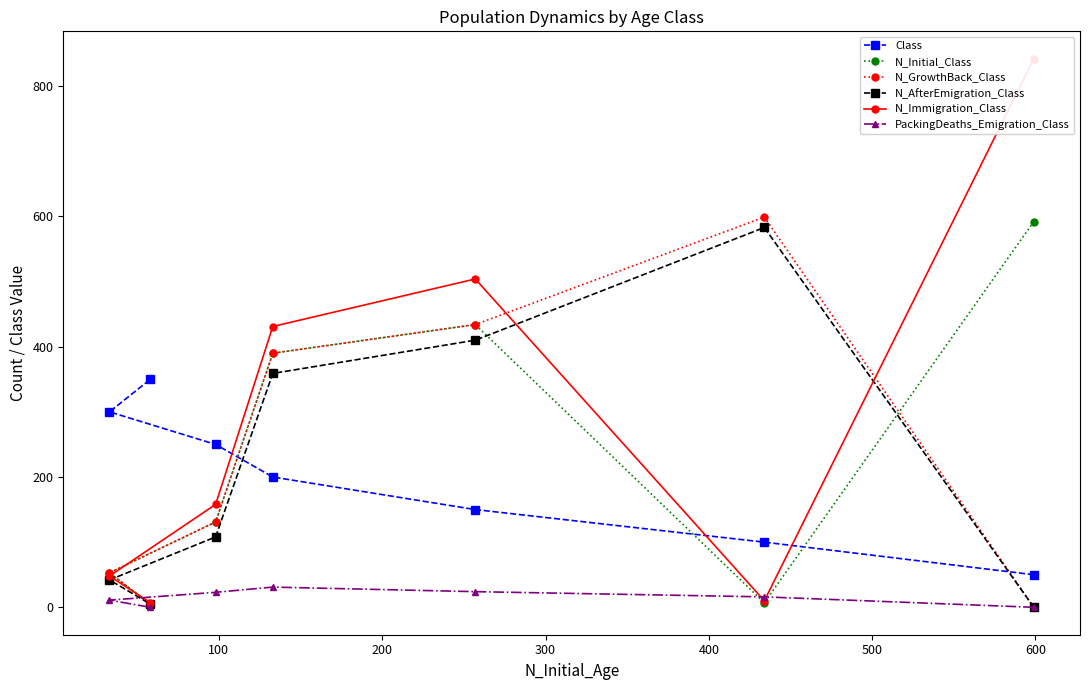

List the series in order of their peak value, highest first.

N_Immigration_Class, N_GrowthBack_Class, N_Initial_Class, N_AfterEmigration_Class, Class, PackingDeaths_Emigration_Class